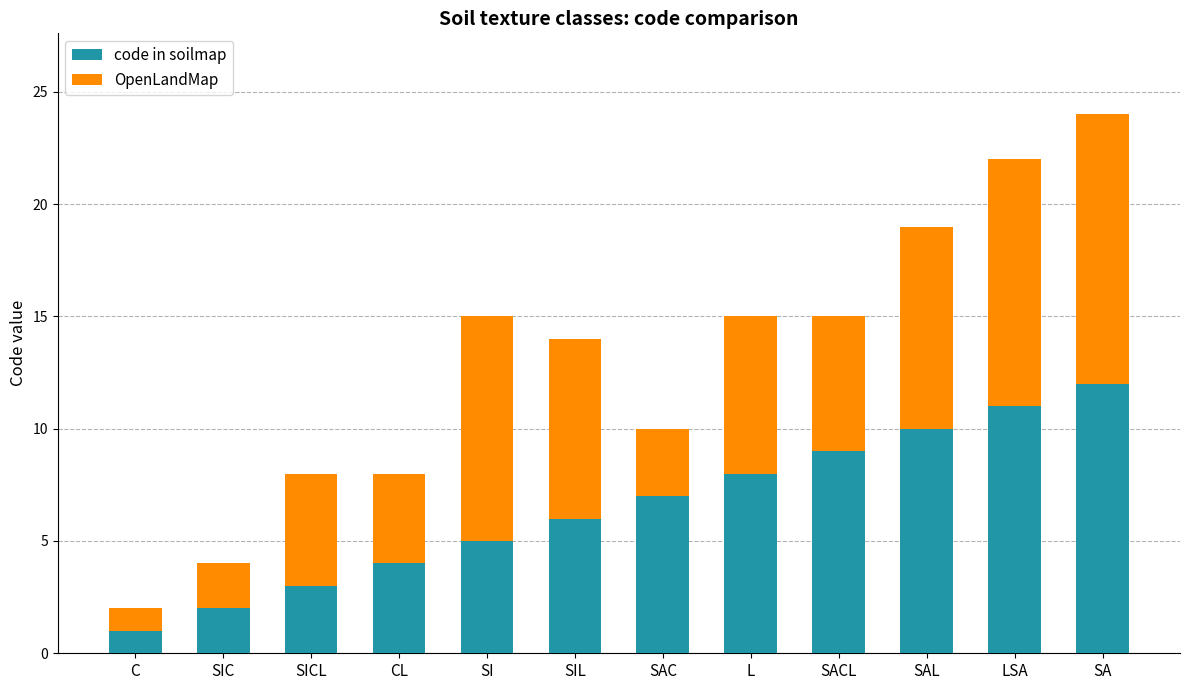

At which label does code in soilmap reach its peak?

SA